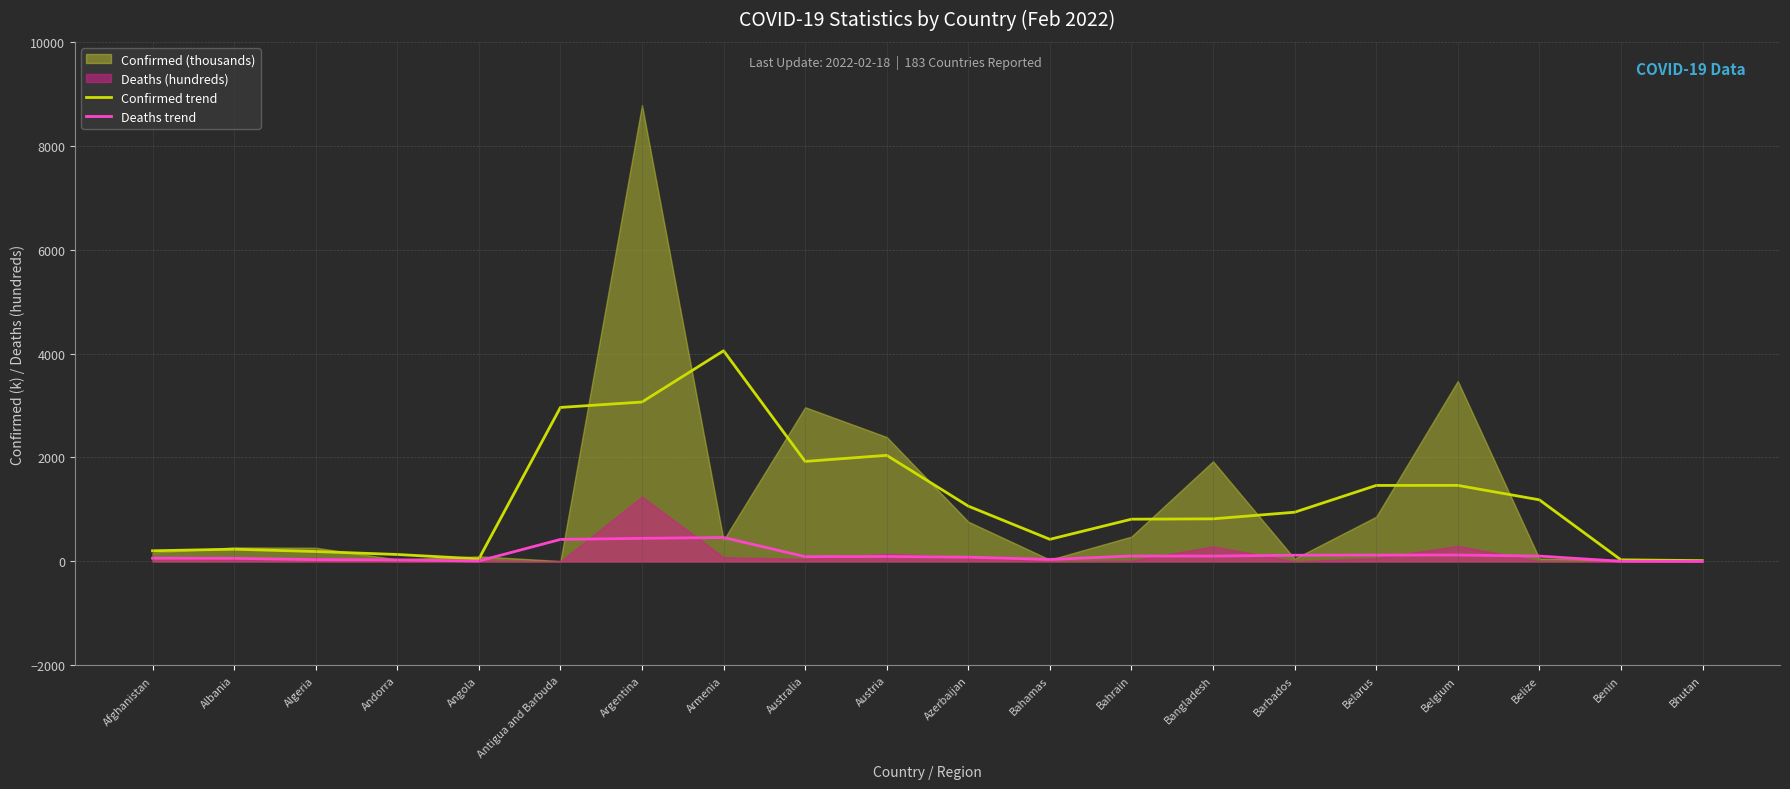

Reading right to left, extract all data points from this chart.

Confirmed trend: 14.6	30.4	1185.1	1462.9	1461.8	946.4	819.0	812.4	425.0	1063.6	2041.7	1924.2	4054.1	3067.5	2963.1	47.8	133.0	189.9	234.7	204.2
Deaths trend: 0.6	2.7	102.1	122.6	121.5	118.4	102.1	103.7	37.9	81.4	94.9	91.8	459.4	443.8	422.7	7.3	29.4	34.5	59.1	61.6